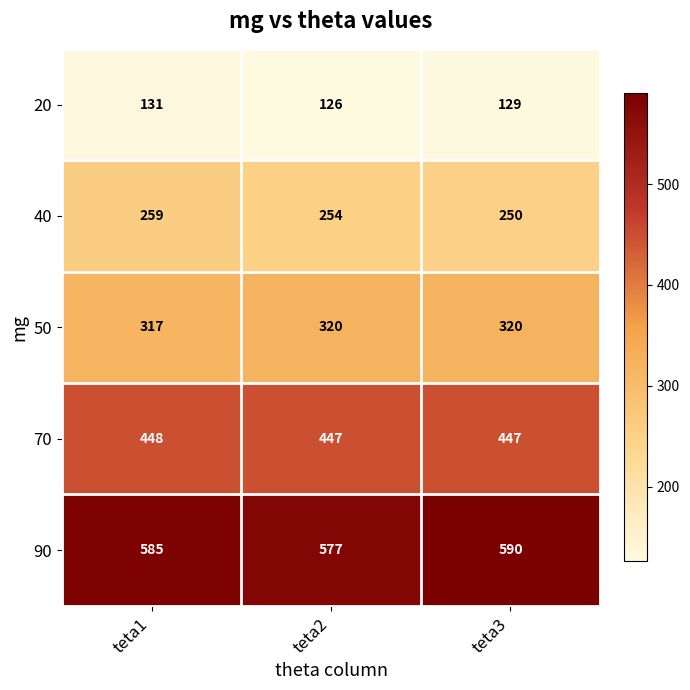

Count the number of categories in the chart.

3